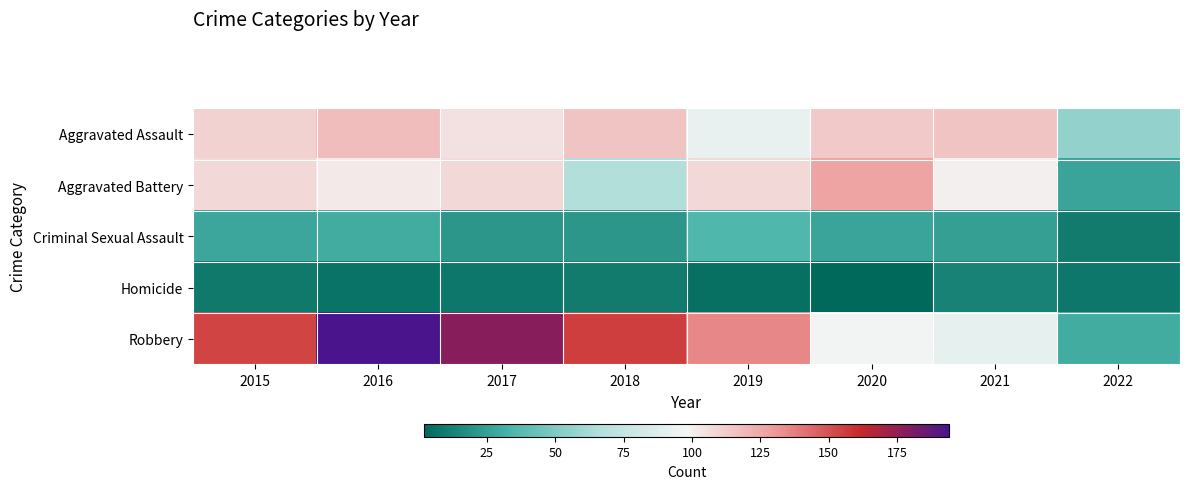

At how many categories does at least one series exceed 138?

4